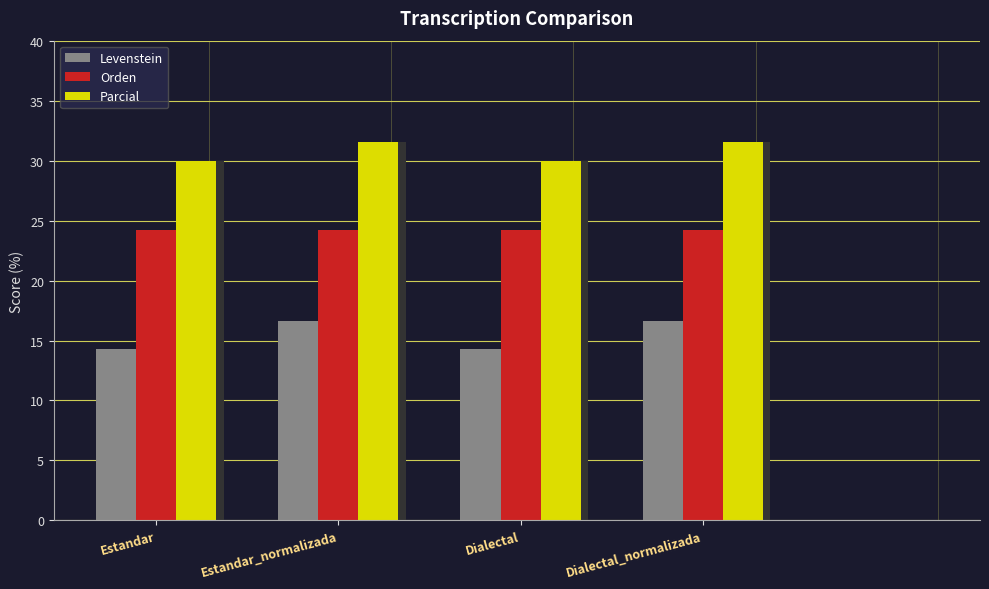

Is it true that Levenstein equals 24.8 at Dialectal?

False